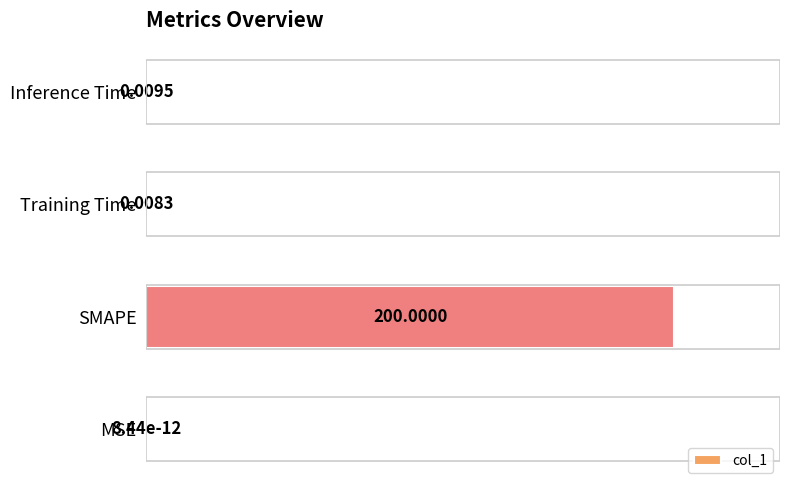

What is the maximum value shown in the chart?

100.0